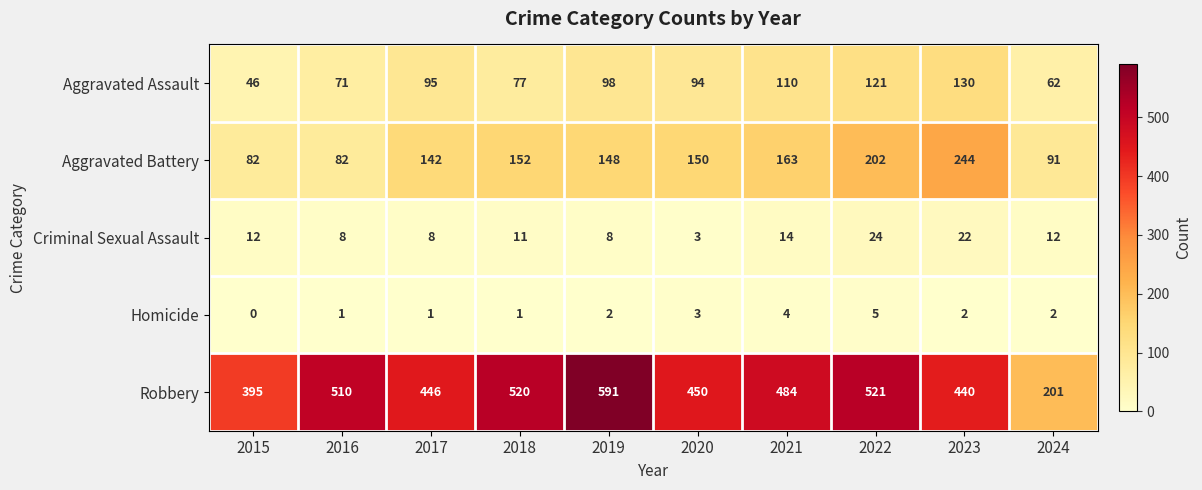

Which label corresponds to the largest value in the chart?

2019